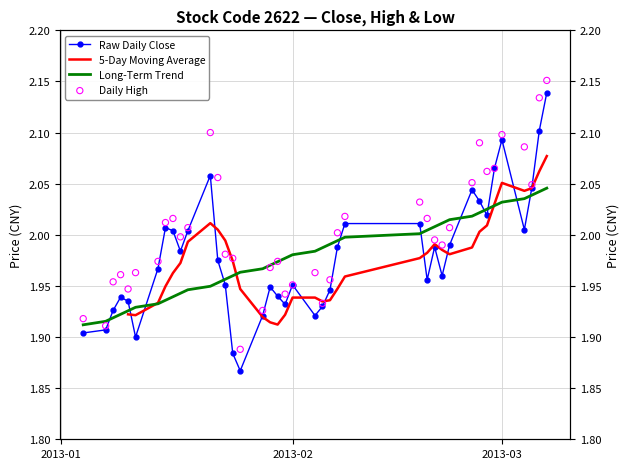

Which series reaches the maximum Y coordinate?

high